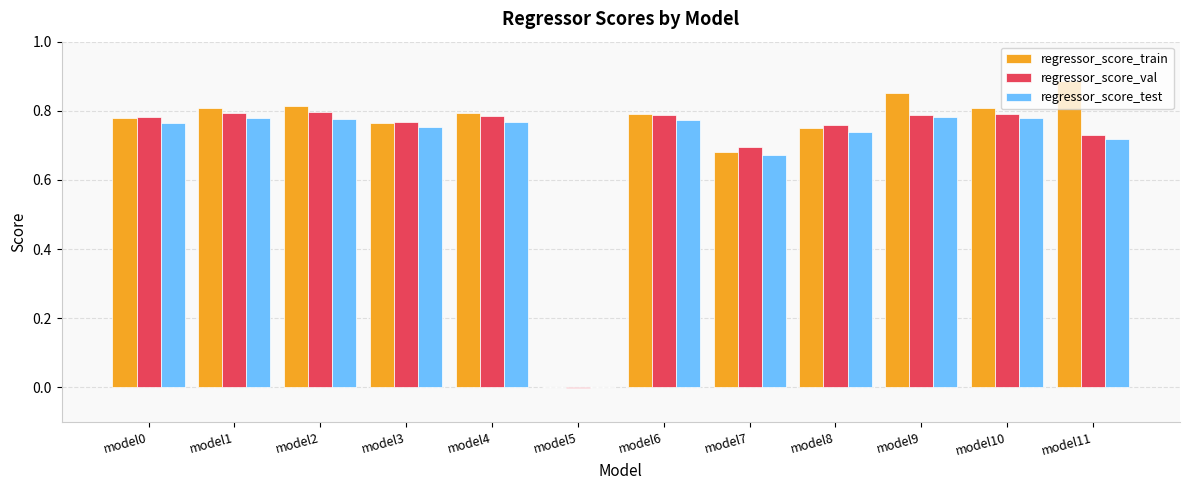

Which category has the highest value in the regressor_score_train series?

model11